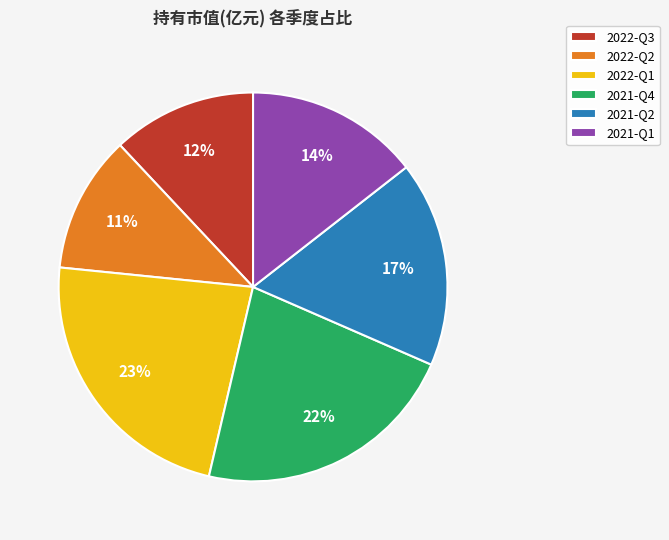

Is it true that 2022-Q1 is 23% of the pie?

True